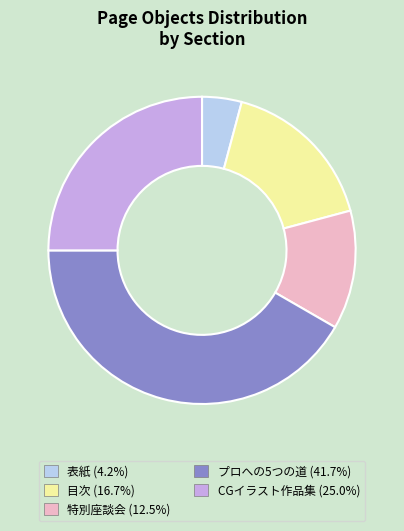

Does 表紙 represent more than half of the total?

No